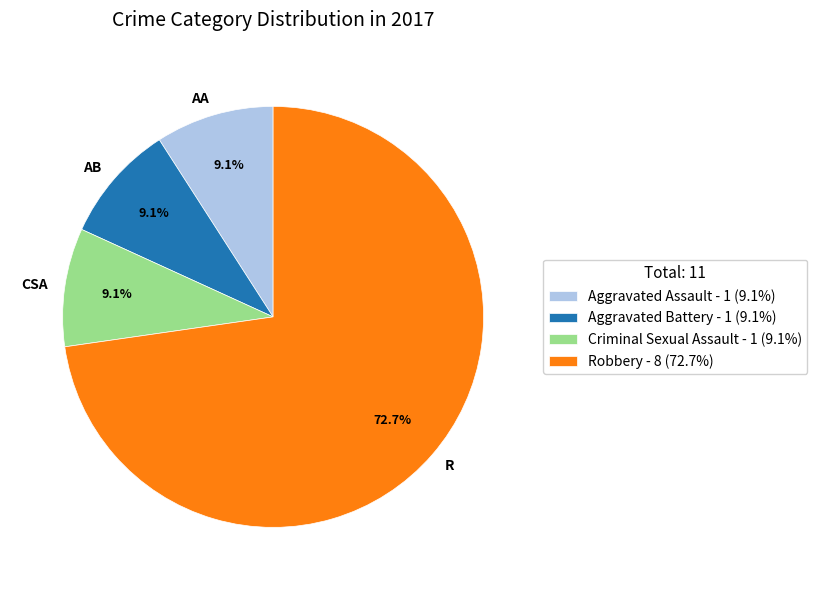

Does R represent more than half of the total?

Yes